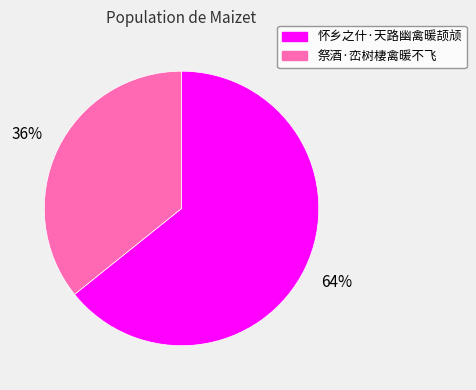

True or false: 祭酒·峦树棲禽暖不飞 accounts for 36% of the total.

True